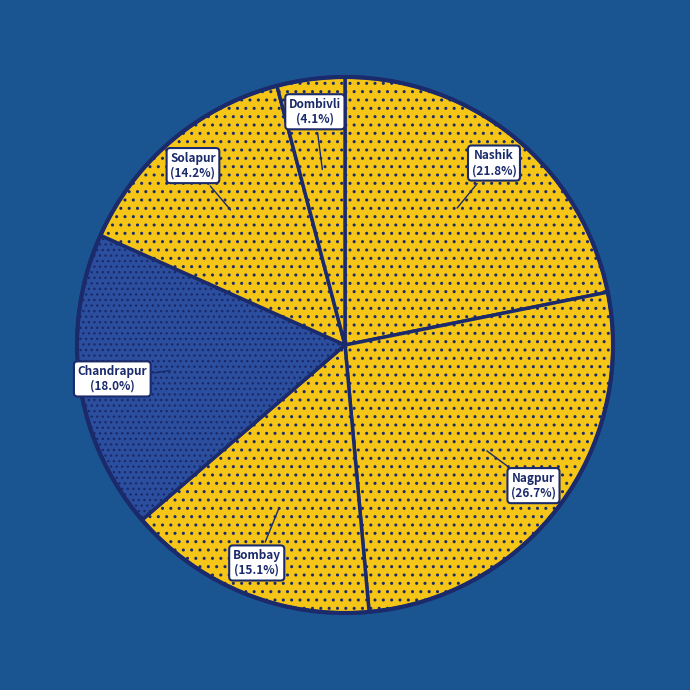

What is the smallest slice in the pie chart?

Dombivli